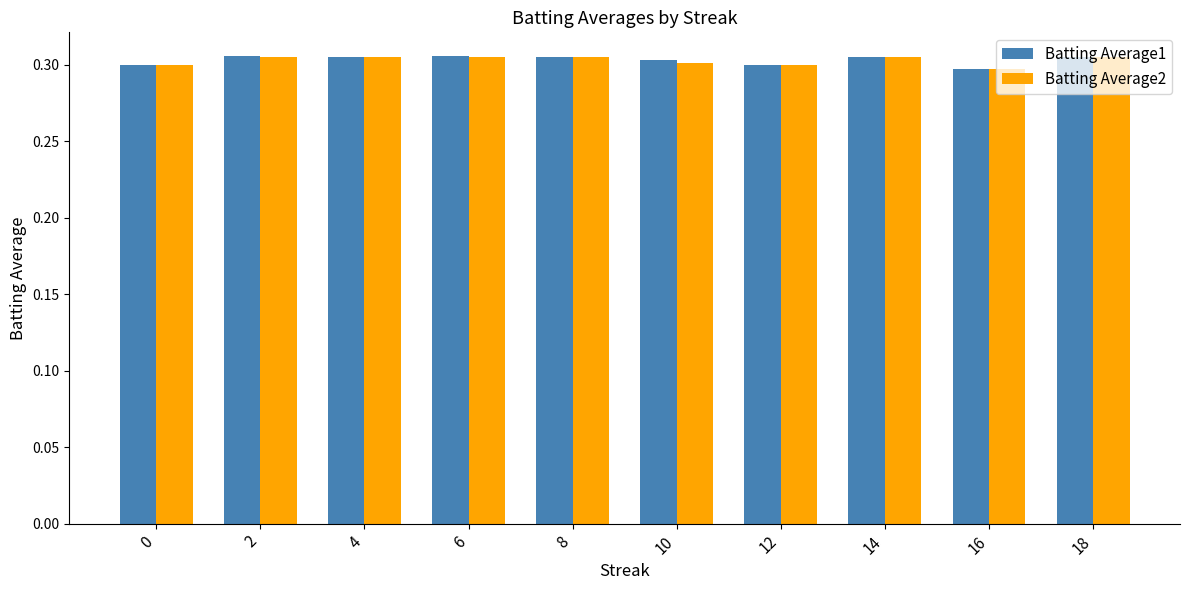

At how many categories does at least one series exceed 0?

10